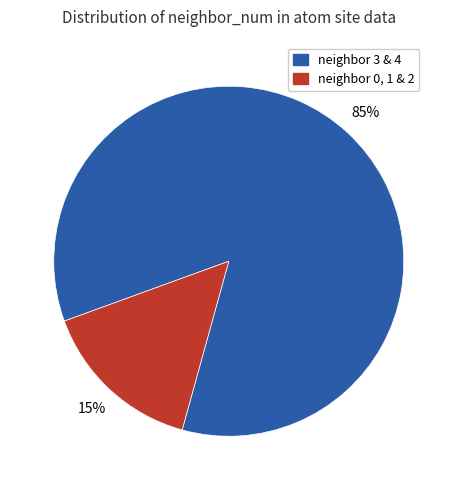

Is there any slice that represents more than half of the pie?

Yes